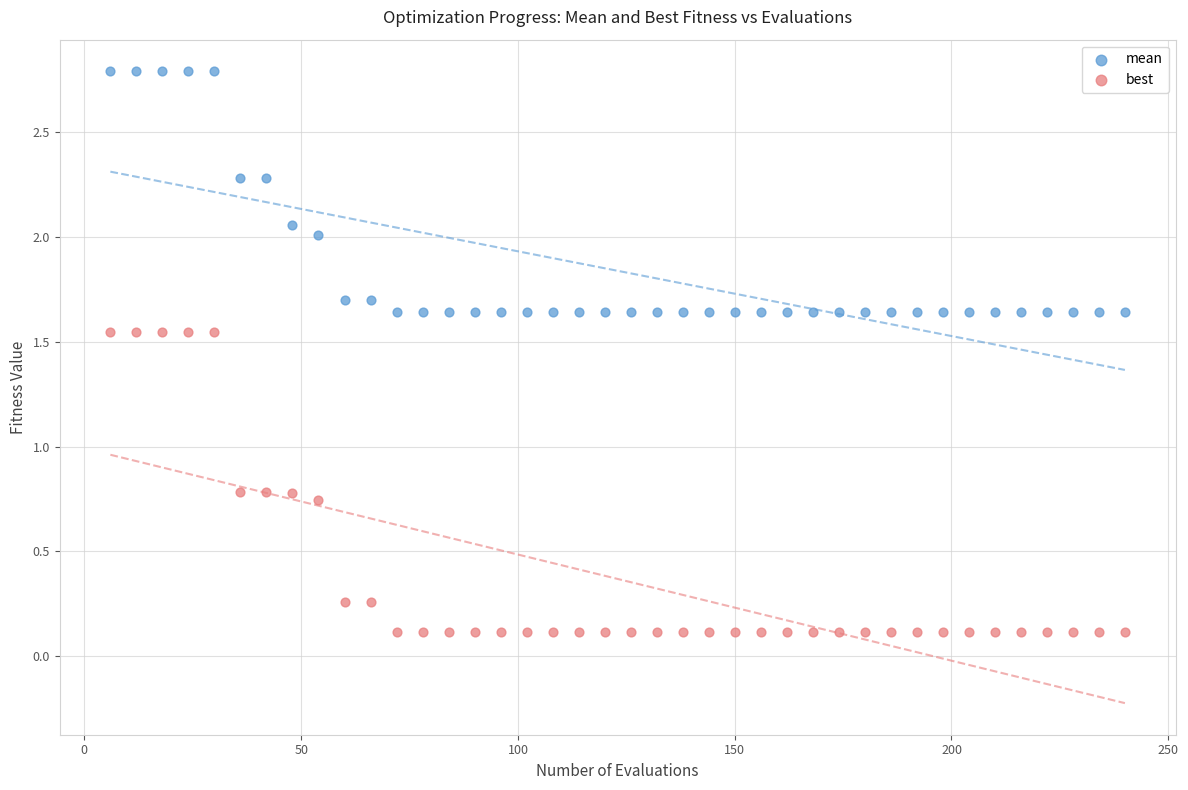

Which series contains the lowest Y value?

best